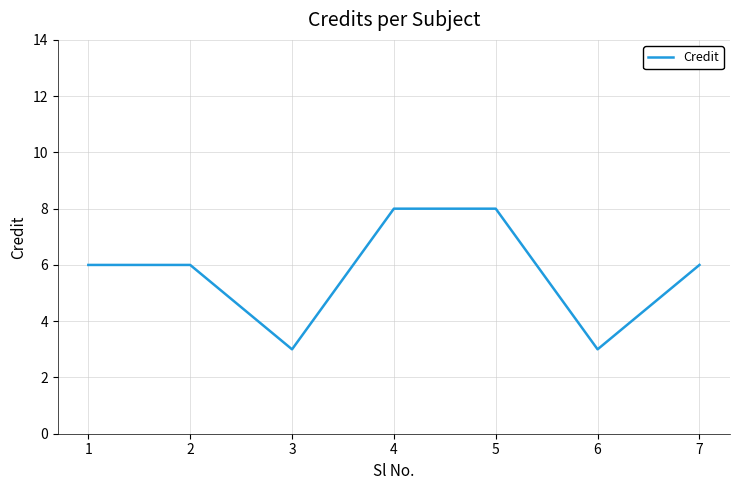

Which has a higher value, 6 or 2?

2